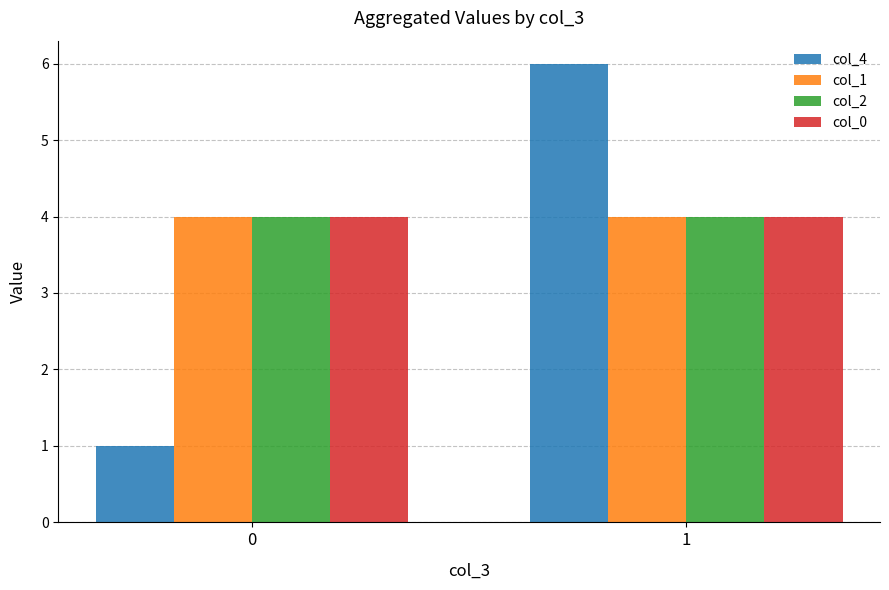

List the labels in order of col_4 value, largest first.

1, 0